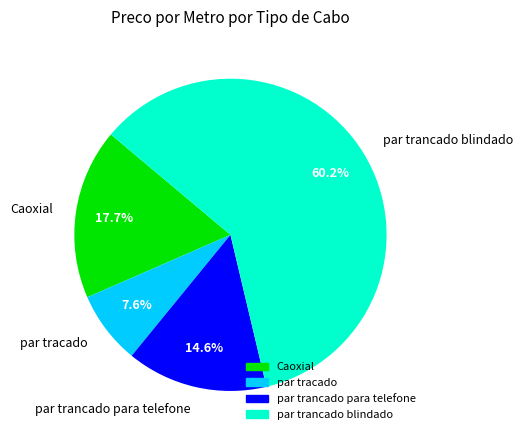

Is it true that par trancado blindado is 60% of the pie?

True